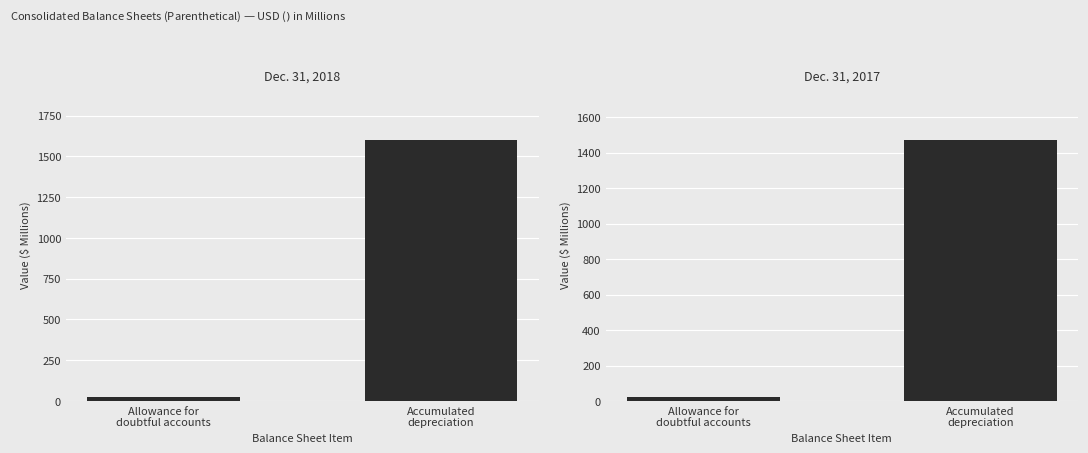

Rank the categories by Dec. 31, 2017 value from lowest to highest.

Allowance for
doubtful accounts, Accumulated
depreciation